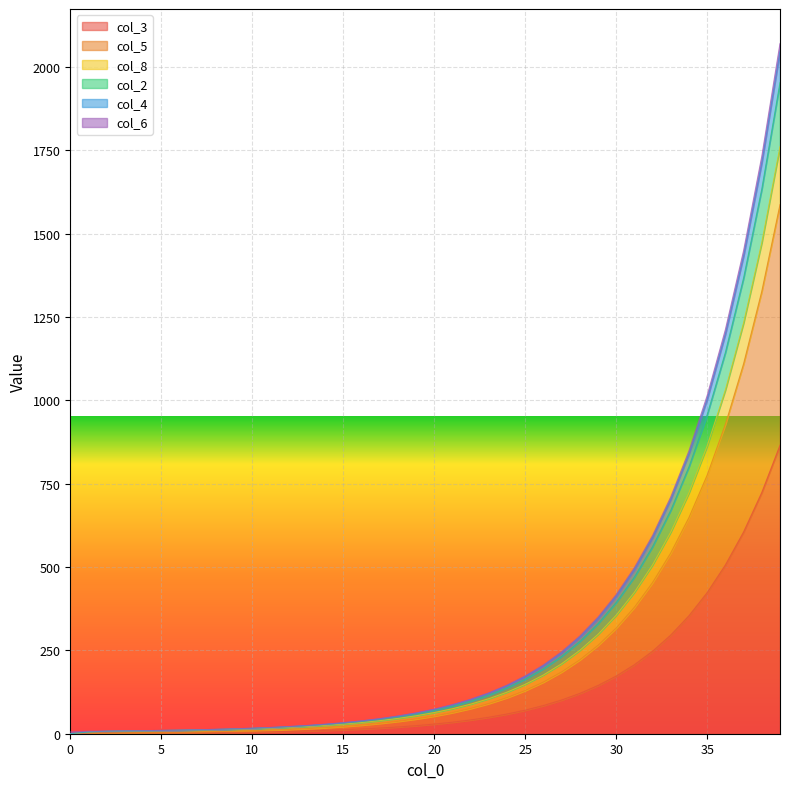

True or false: col_6 and col_8 cross at least once.

False